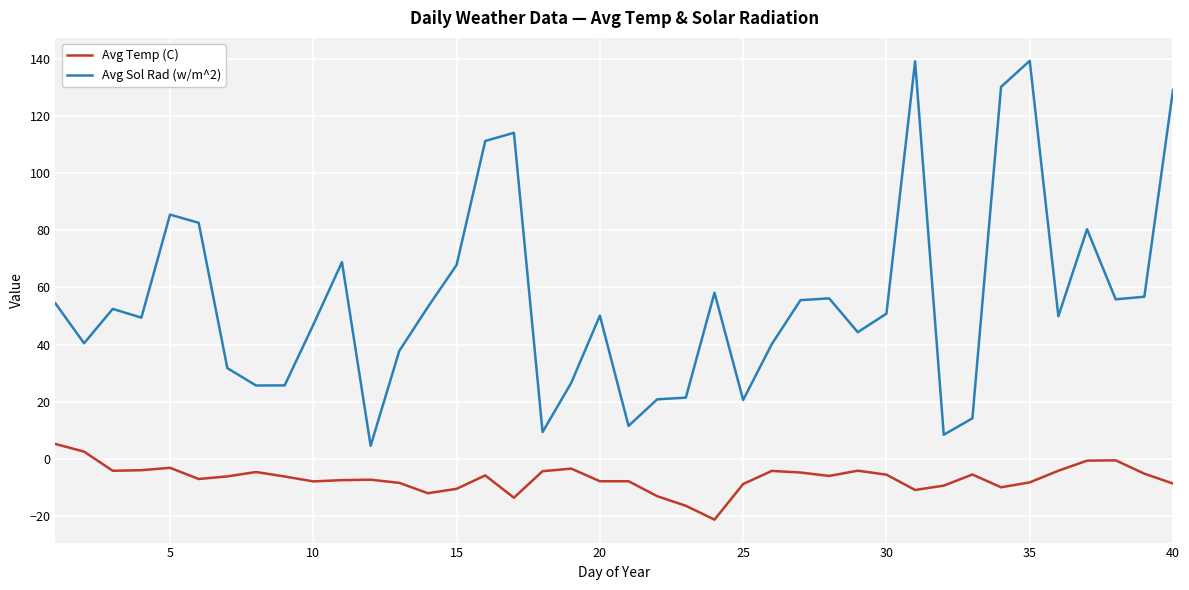

Count the number of categories in the chart.

40